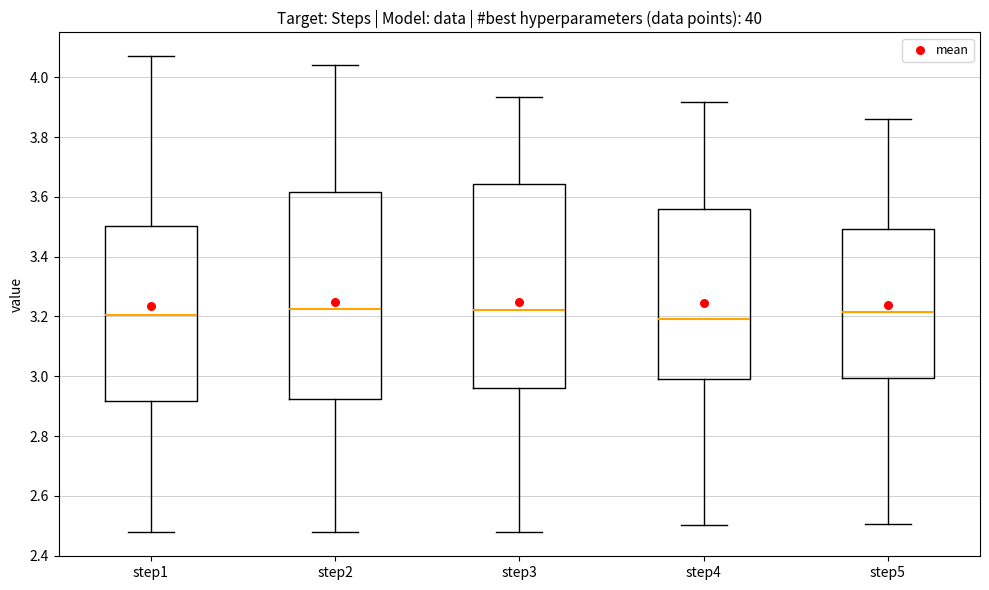

Where does the upper whisker of the box for step2 end on the y-axis? The values are not printed on the chart, so give them approximately, as read against the axis.

4.04